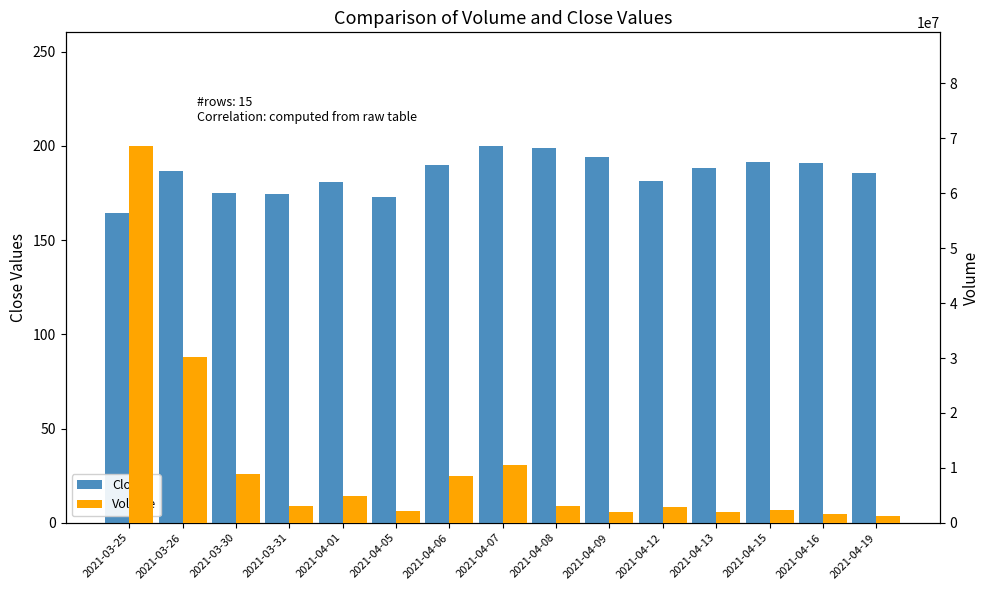

Reading left to right, extract all data points from this chart.

Close: 164.4	186.6	175.1	174.5	180.8	172.9	190.1	200.2	198.9	194.0	181.2	188.2	191.6	190.9	185.4
Volume: 68702462.0	30116742.0	8839296.0	3073842.0	4813541.0	2183243.0	8544662.0	10435919.0	3082469.0	1879182.0	2826111.0	1869384.0	2358127.0	1664641.0	1217314.0